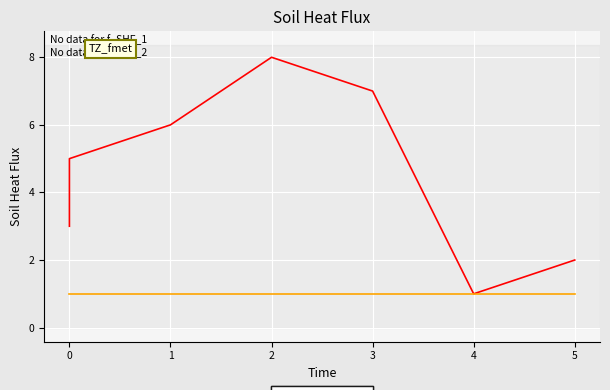

The value of j at 0 is 1. True or false?

False